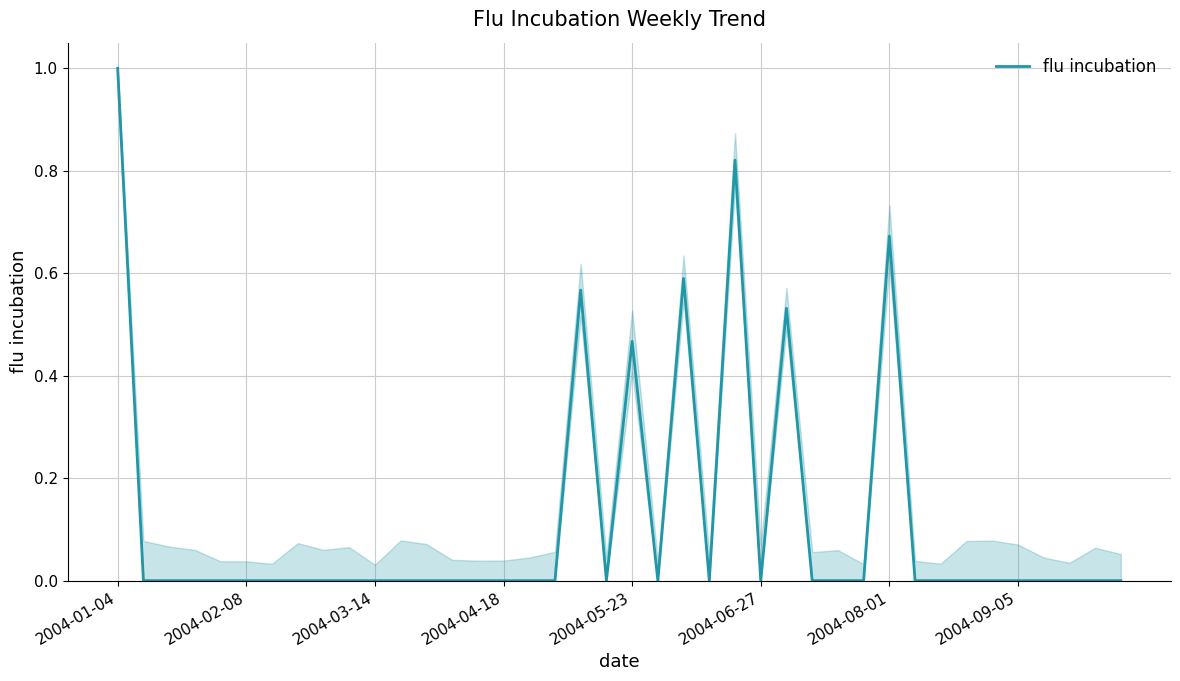

What is the maximum value shown in the chart?

1.0